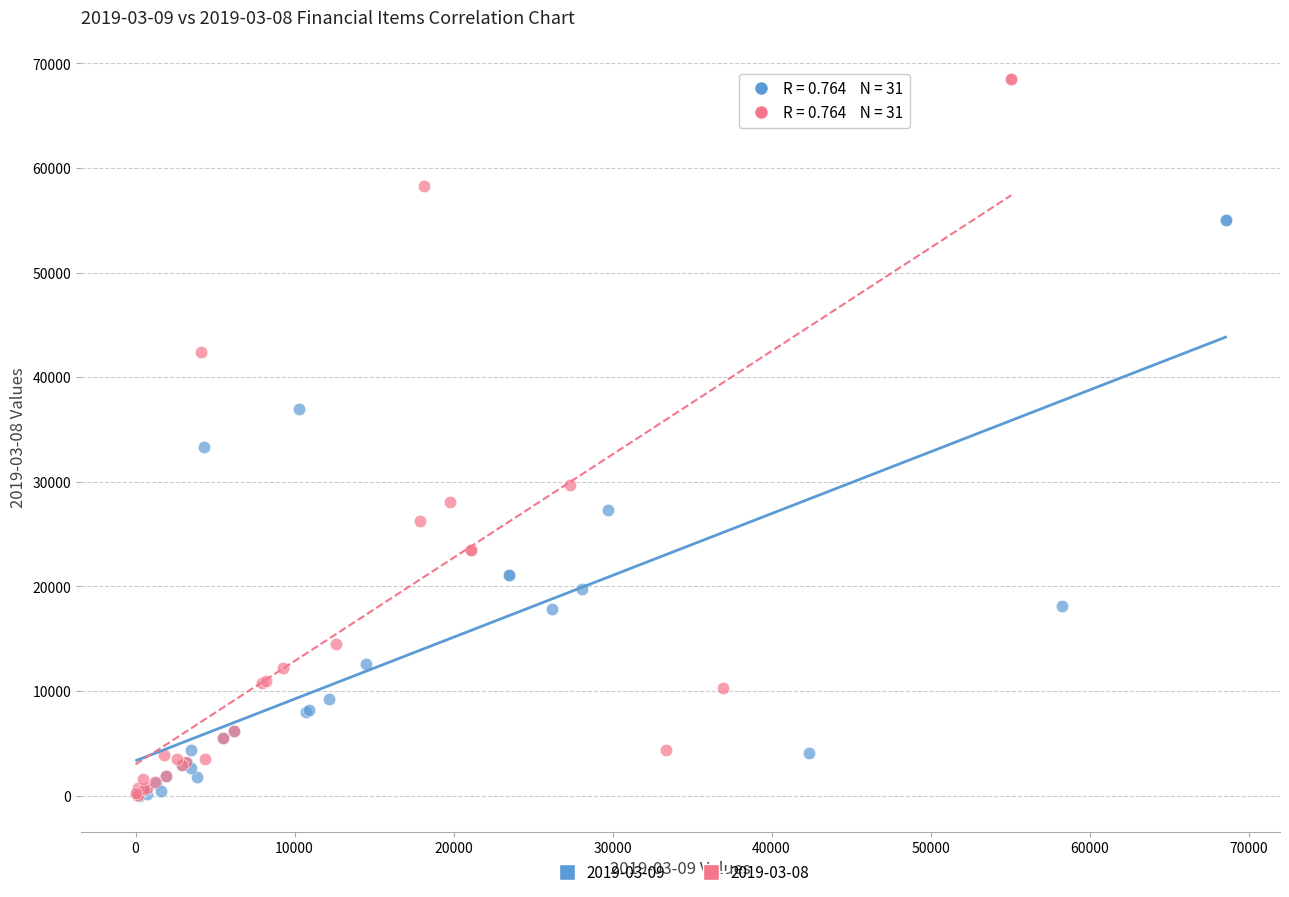

Which series has the largest Y range (max minus min)?

2019-03-08